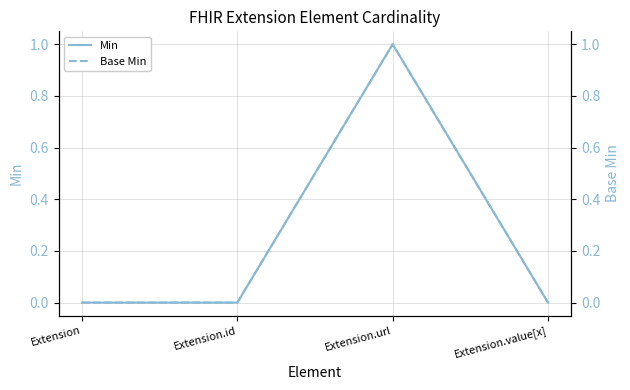

True or false: Min and Base Min intersect in this chart.

False